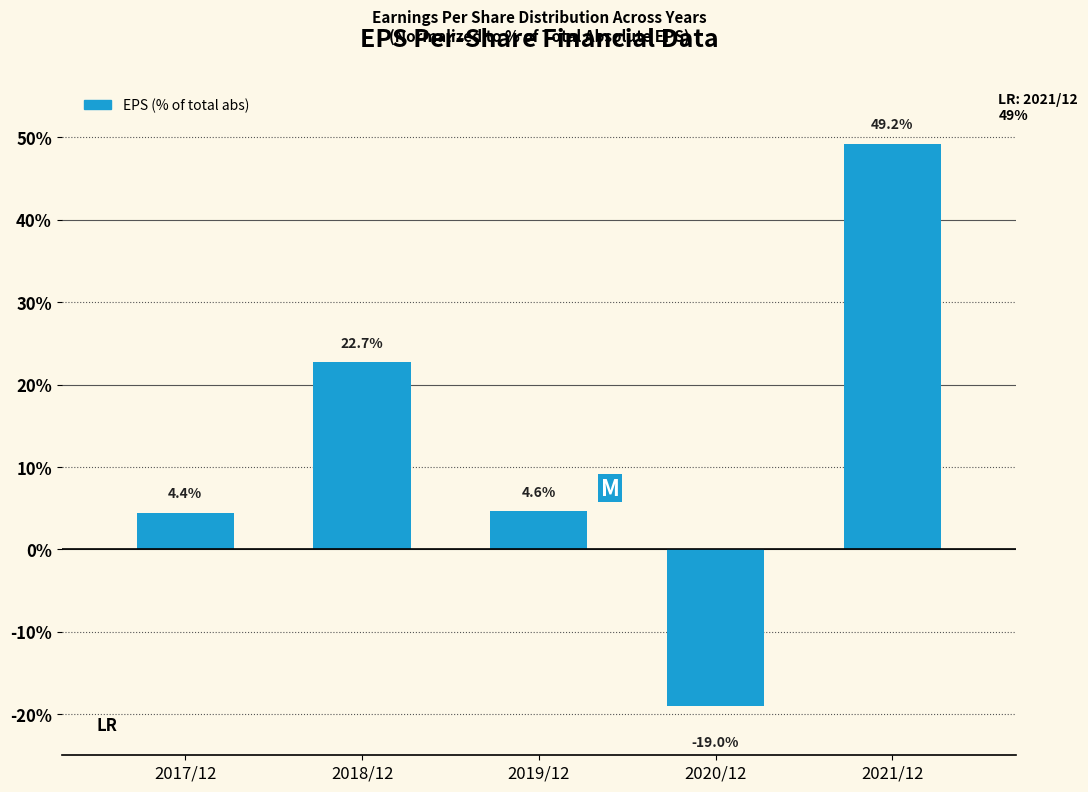

Reading right to left, extract all data points from this chart.

2021/12=49.2	2020/12=-19.0	2019/12=4.6	2018/12=22.7	2017/12=4.4